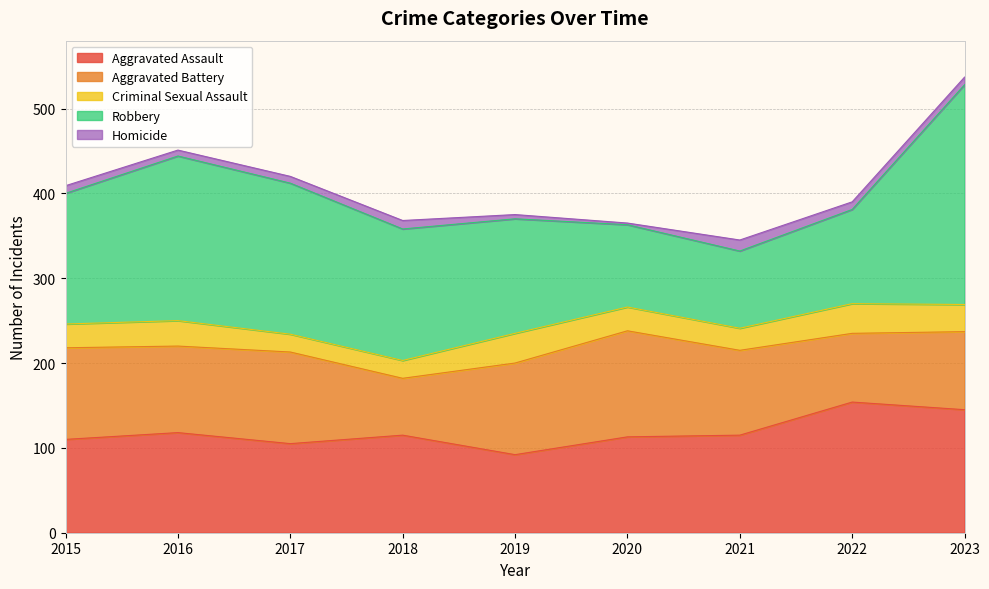

At how many categories does at least one series exceed 146?

6